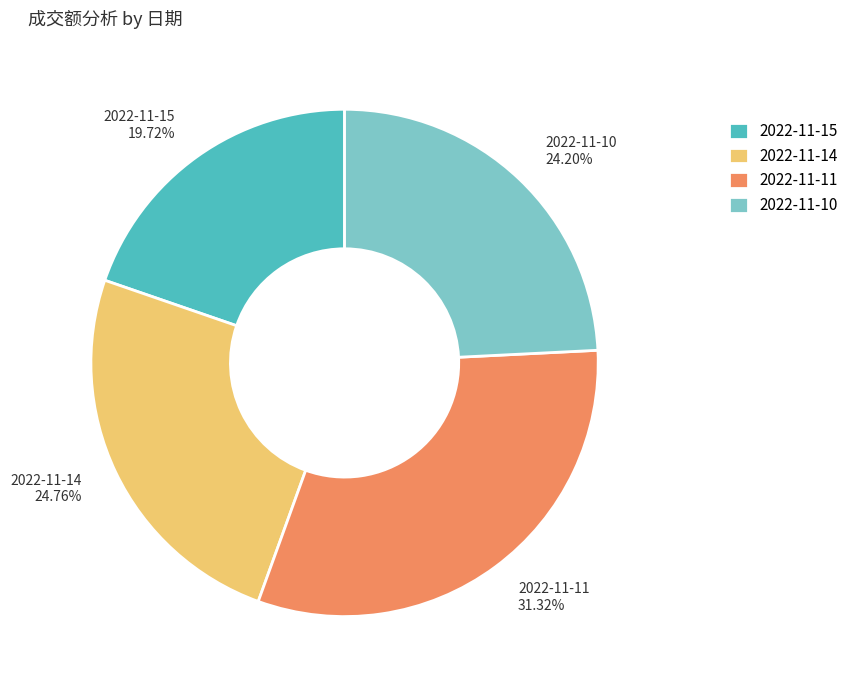

To the nearest percent, what is the difference between the largest and smallest slice percentages?

12%